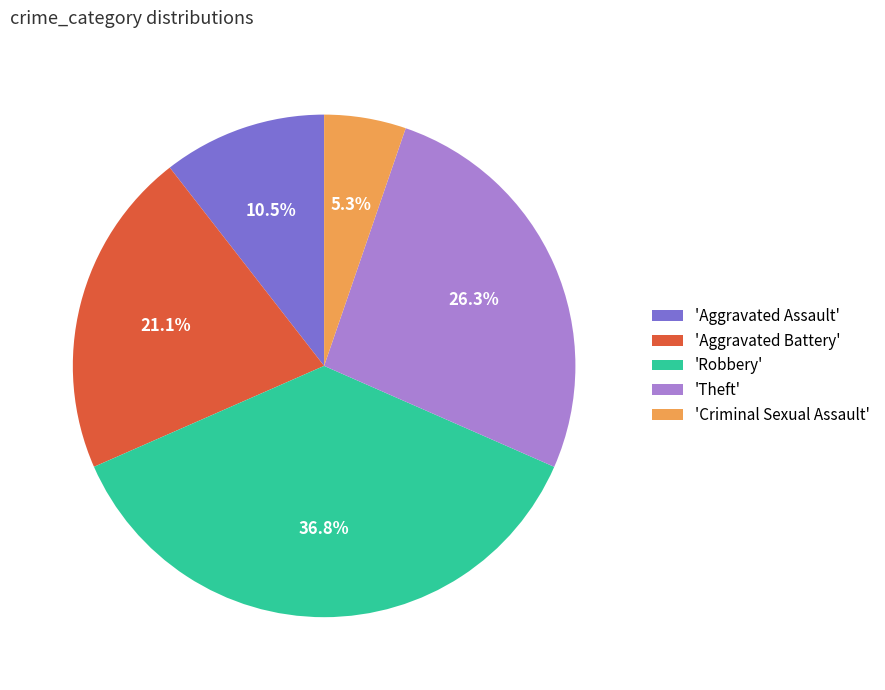

What is the ratio of the value at 'Aggravated Battery' to the value at 'Aggravated Assault'?

2.0